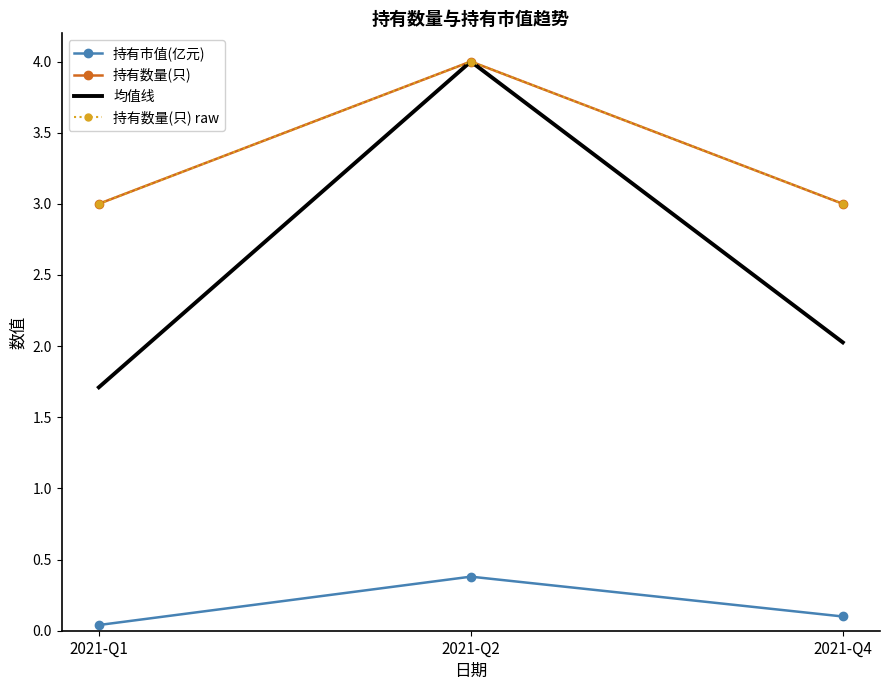

At how many categories does at least one series exceed 2?

3